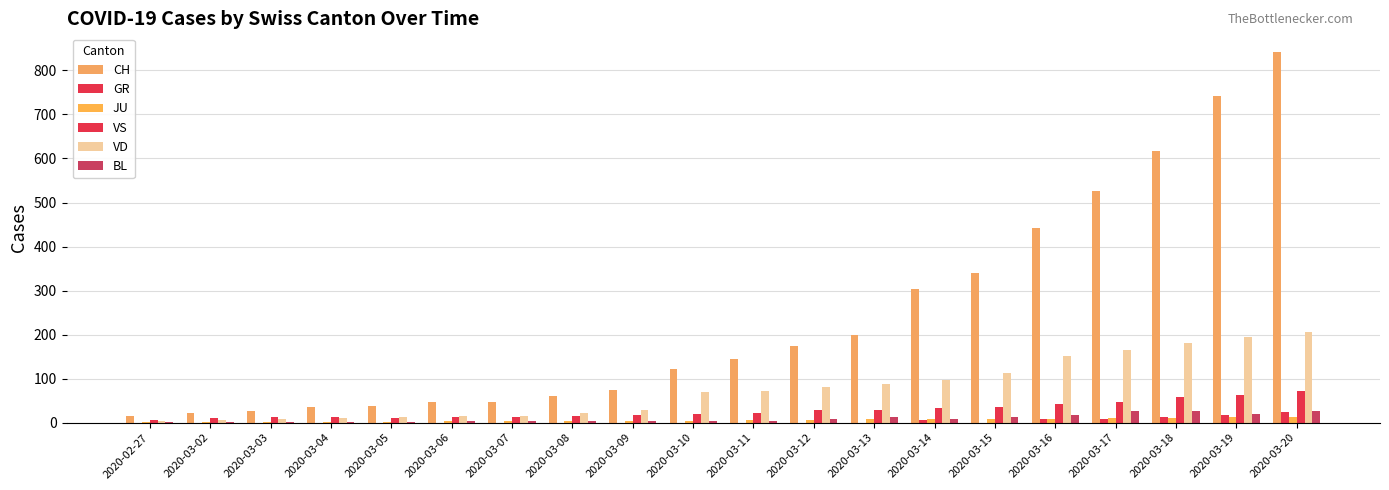

What is the minimum value for JU?

1